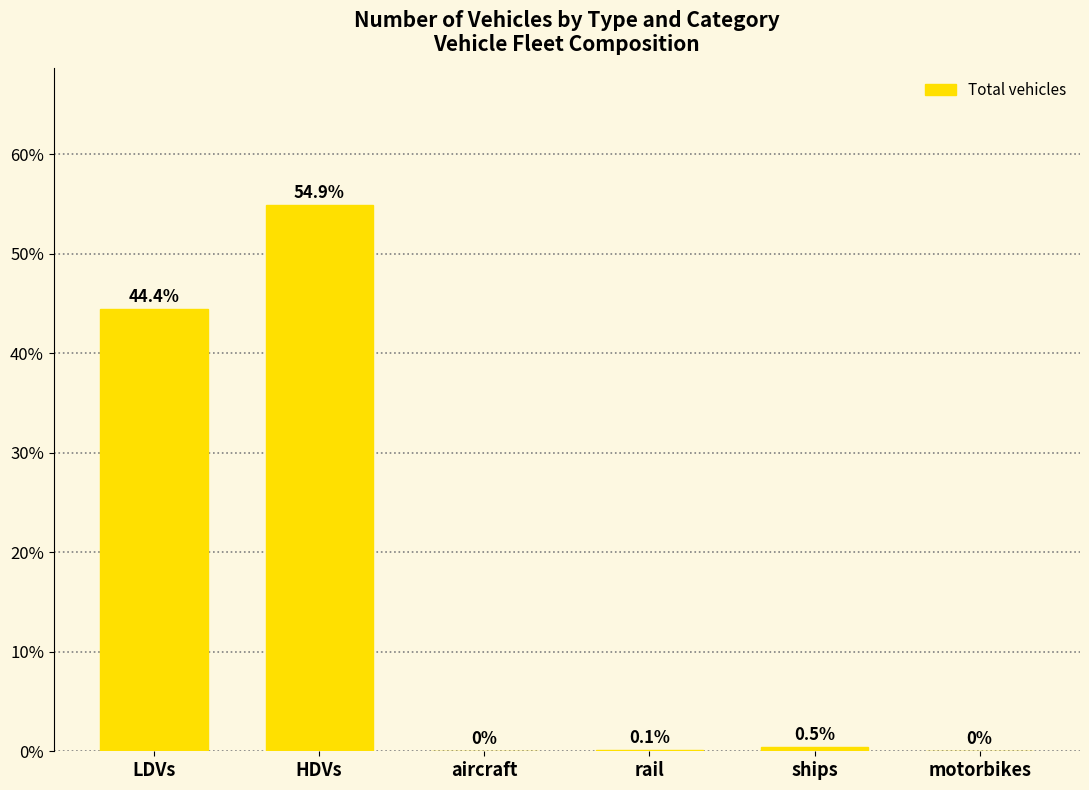

Between rail and ships, which is larger?

ships